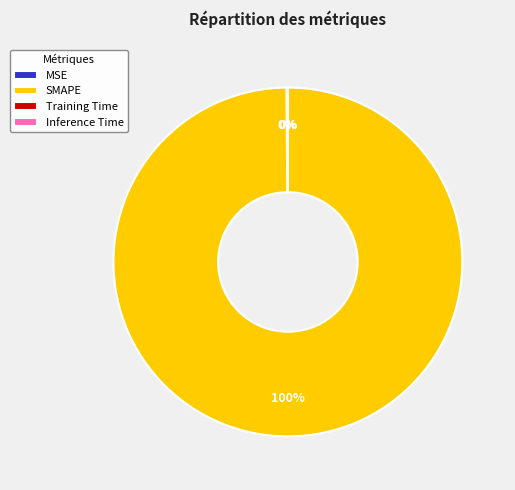

Which slice is the largest?

SMAPE